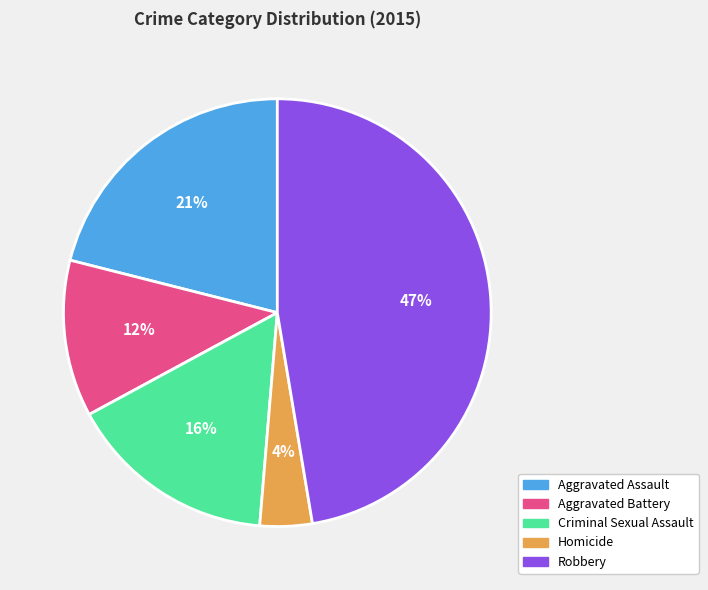

Which slice is the smallest?

Homicide